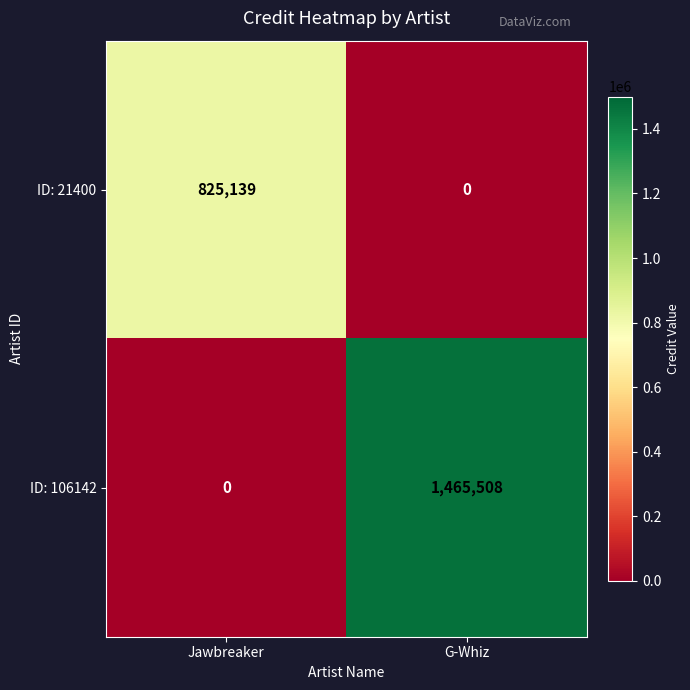

What is the approximate value of ID: 106142 at G-Whiz?

1465508